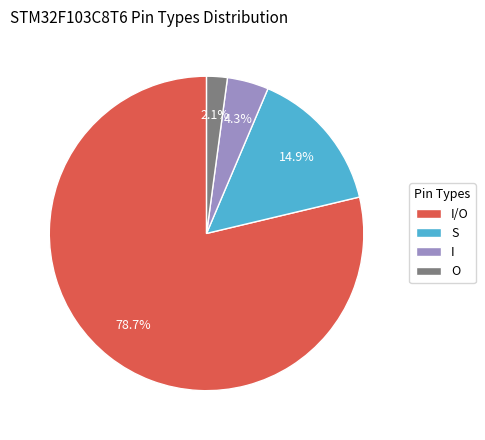

What is the smallest slice in the pie chart?

O